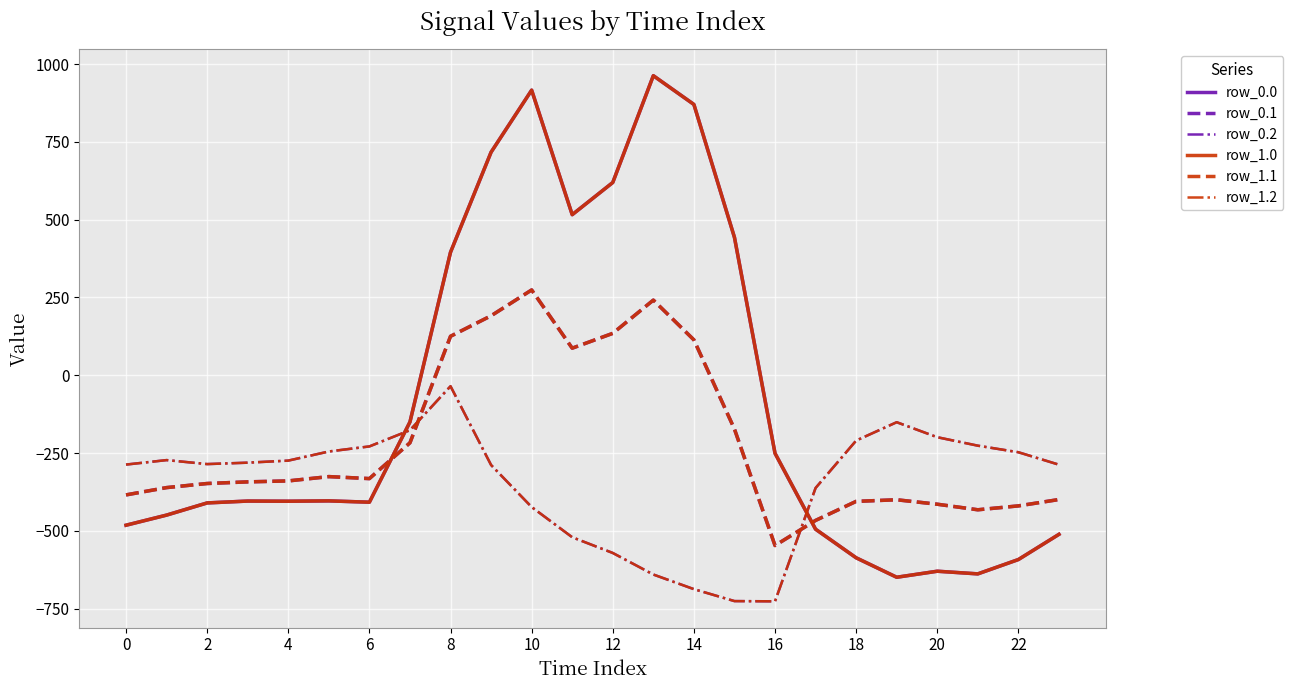

True or false: row_1.2 and row_0.1 cross at least once.

True